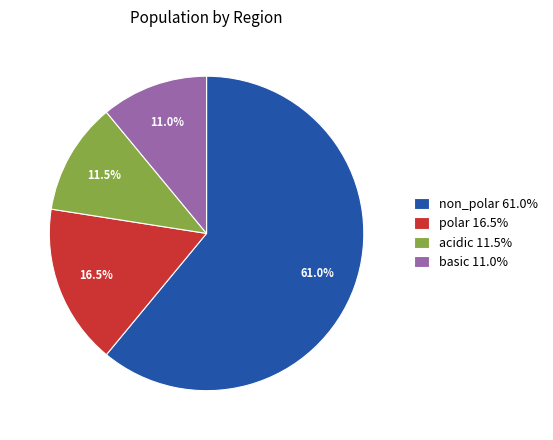

Do polar and non_polar together represent more than half of the pie?

Yes